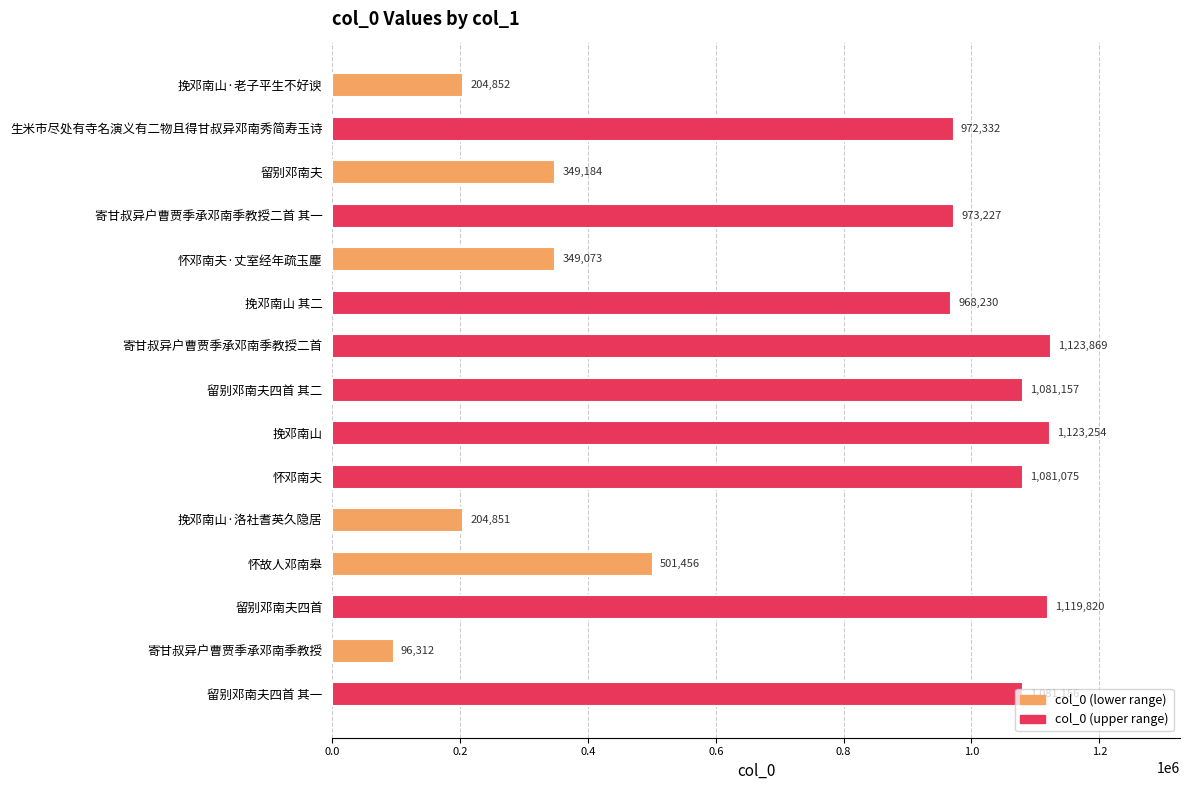

What is the label of the 11th bar from the bottom?

怀邓南夫·丈室经年疏玉麈